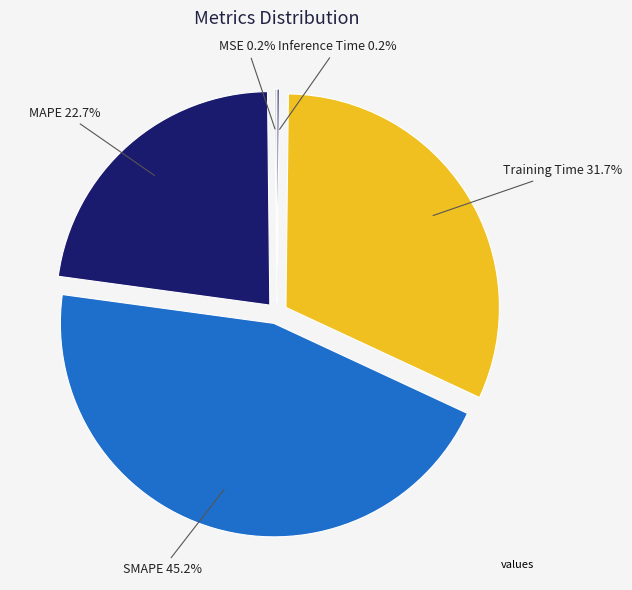

Is there any slice that represents more than half of the pie?

No